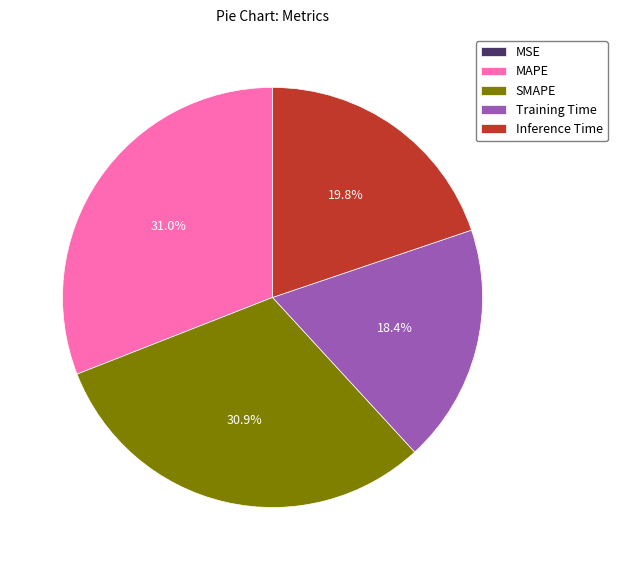

Combined, do Inference Time and Training Time account for over 50%?

No